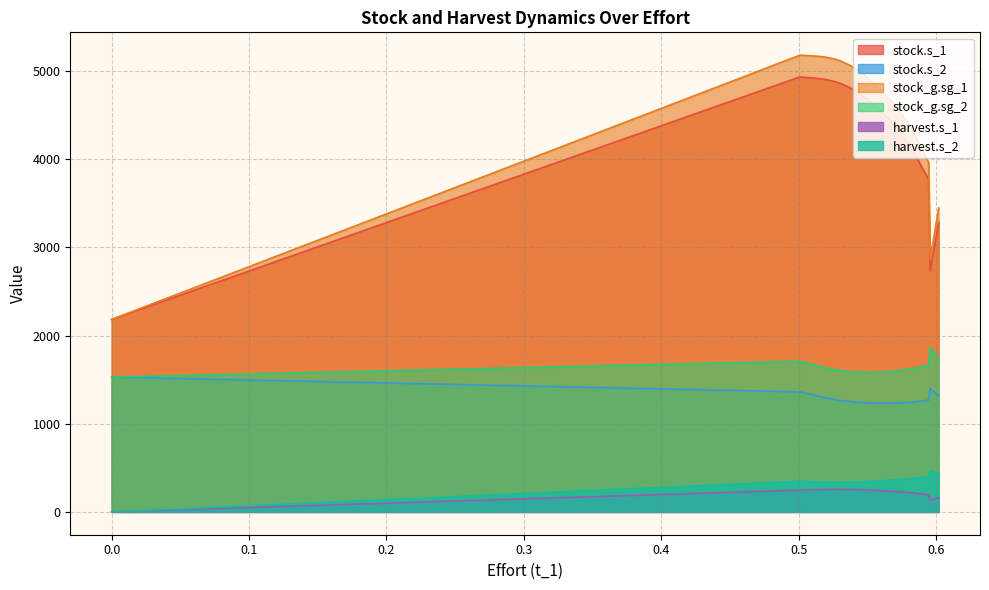

Which series has the largest range (max minus min)?

stock_g.sg_1